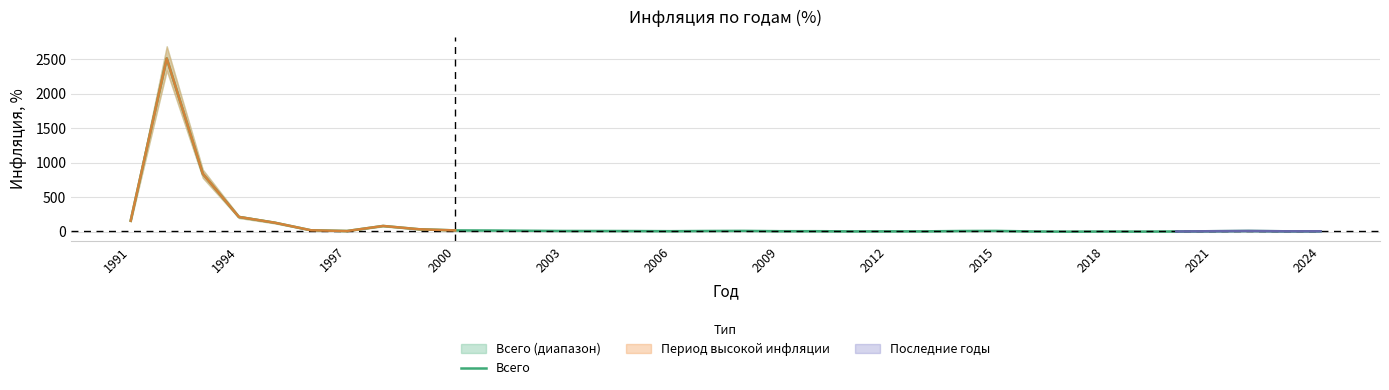

The Всего series shows 8.4 at 2021. True or false?

True